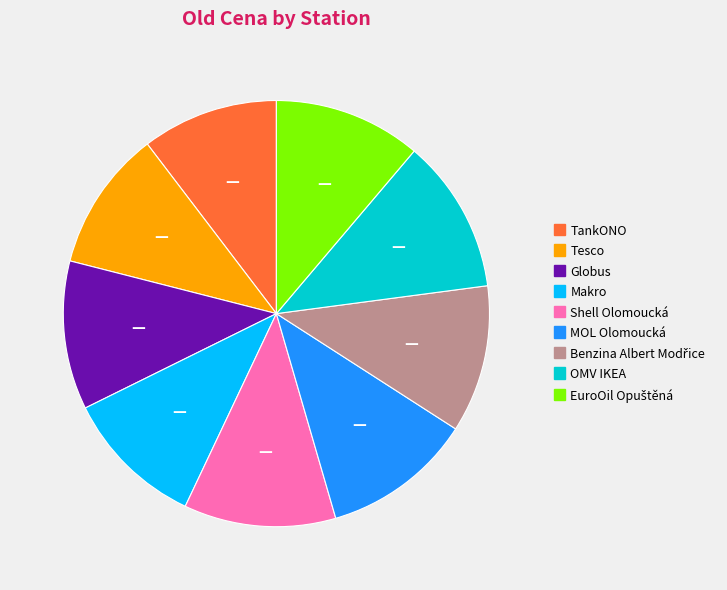

Is the sum of Globus and TankONO greater than half?

No